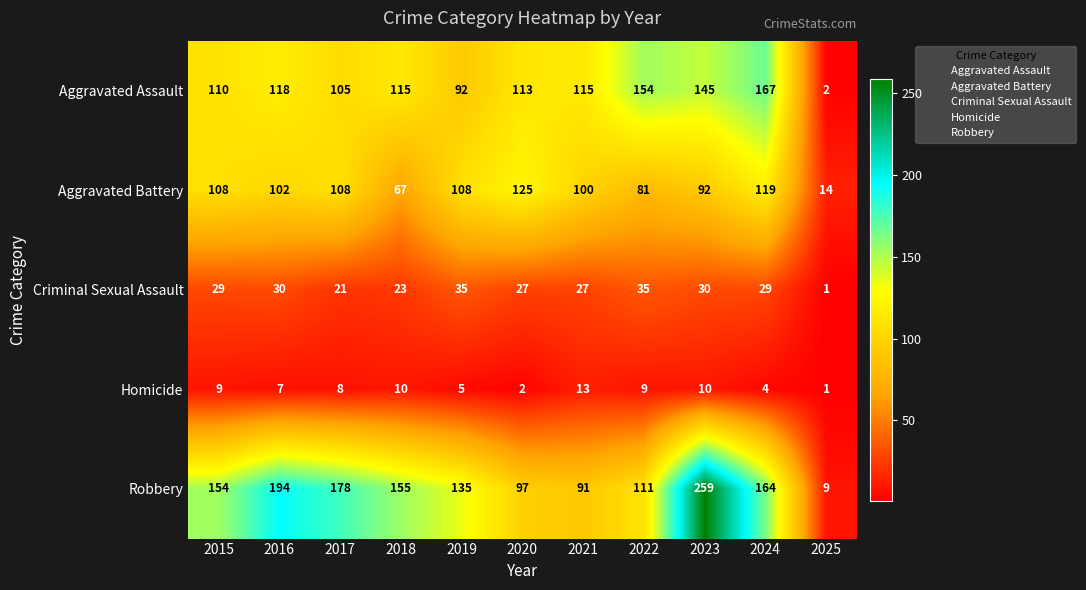

Between 2019 and 2025, which series saw the biggest shift?

Robbery